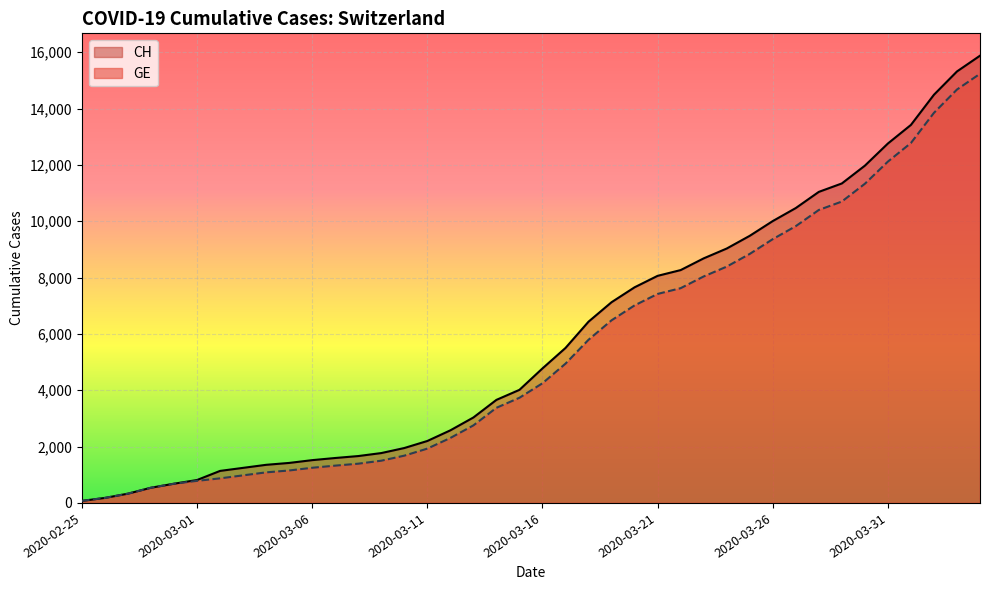

Rank the series by their maximum value, from highest to lowest.

CH, GE